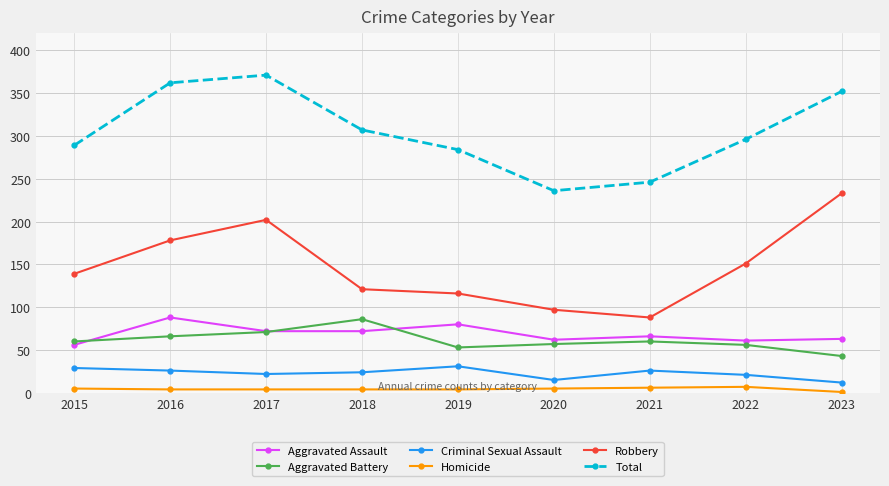

What is the spread (max minus min) of values at 2016?

358